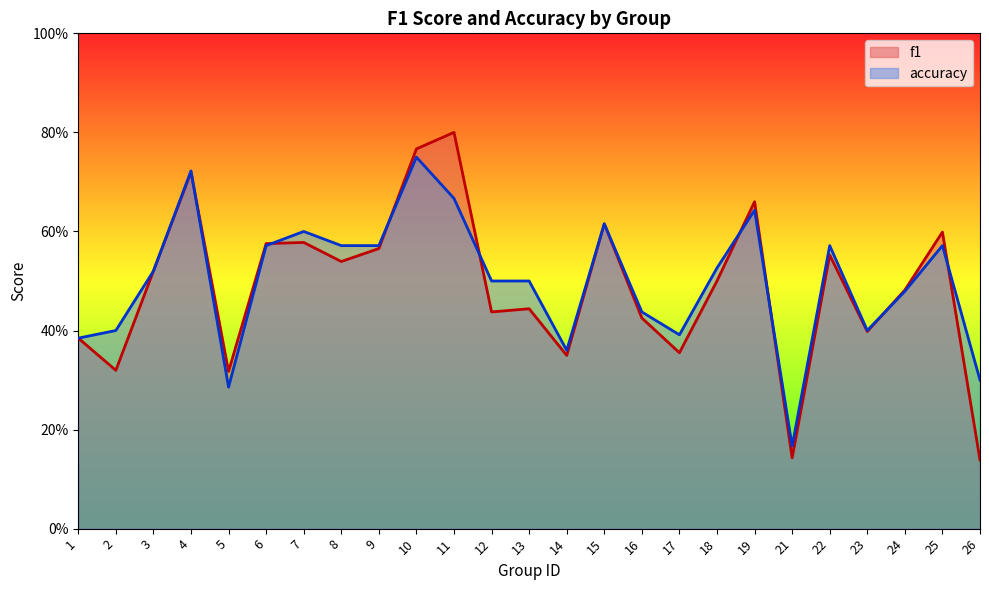

Does the chart display data point markers on the line(s)?

No